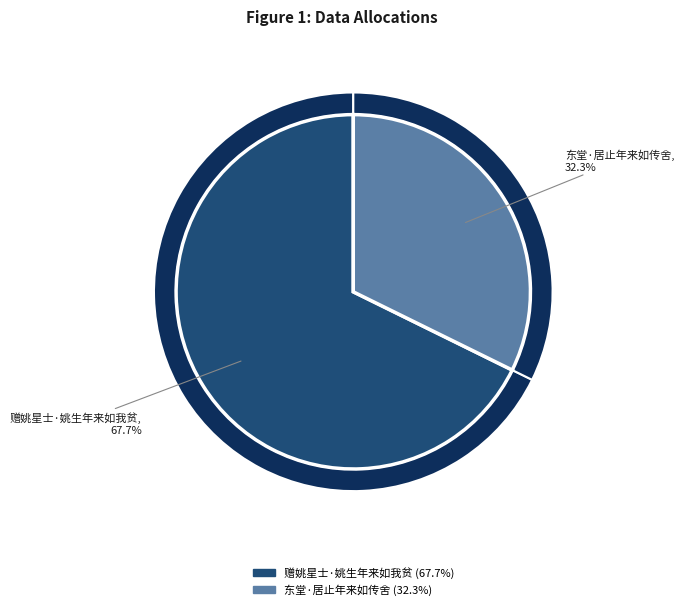

Does 东堂·居止年来如传舍 account for over 50% of the chart?

No